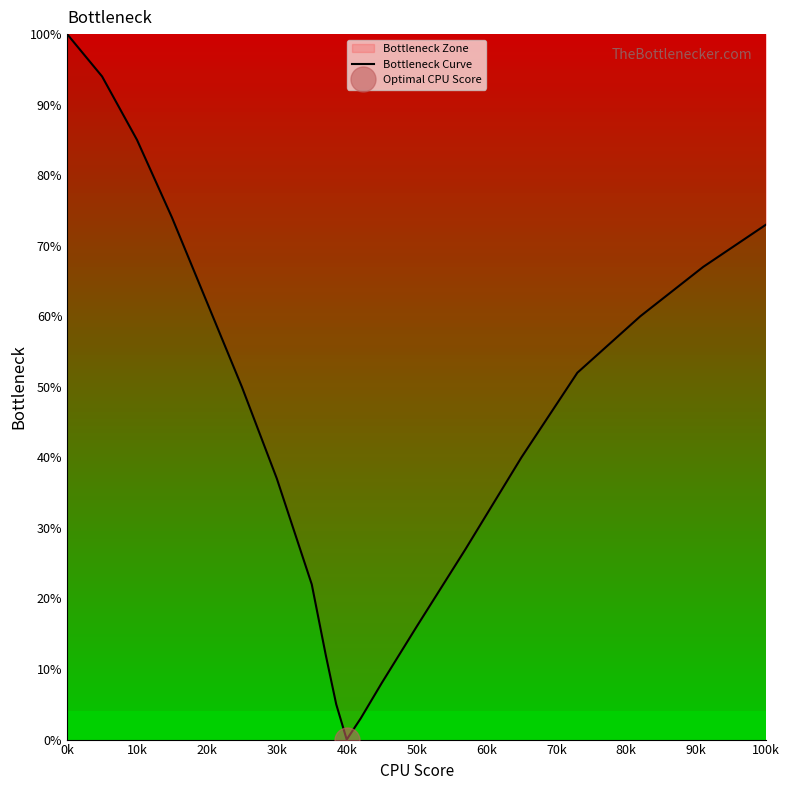

Is it true that Bottleneck Curve equals 73 at 100k?

True